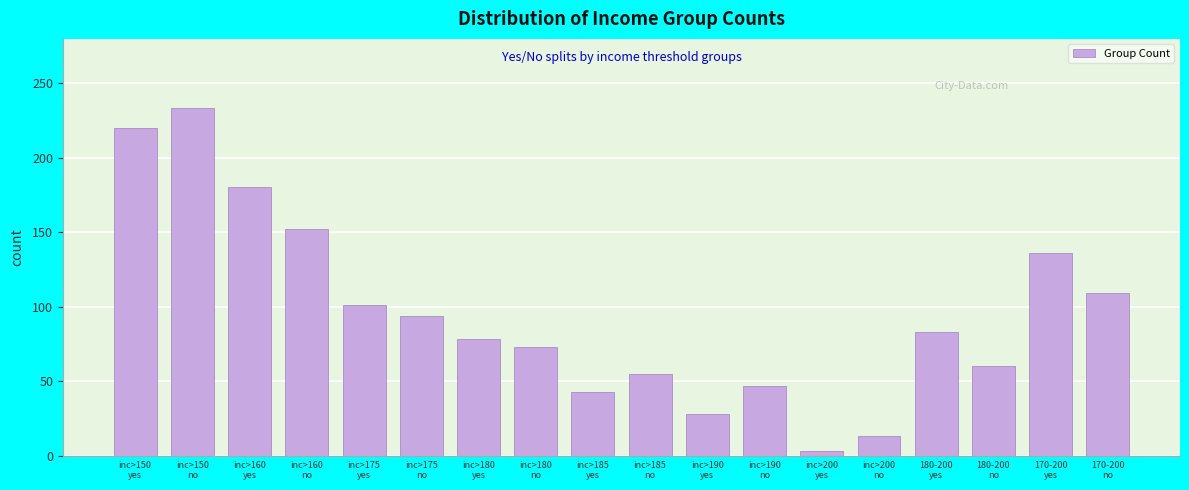

Reading right to left, extract all data points from this chart.

109	136	60	83	13	3	47	28	55	43	73	78	94	101	152	180	233	220